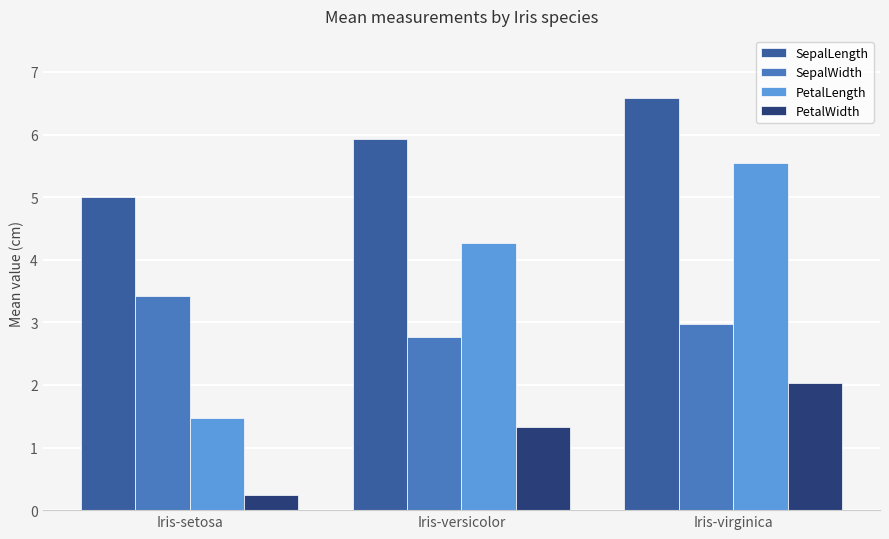

List the series in order of their peak value, highest first.

SepalLength, PetalLength, SepalWidth, PetalWidth